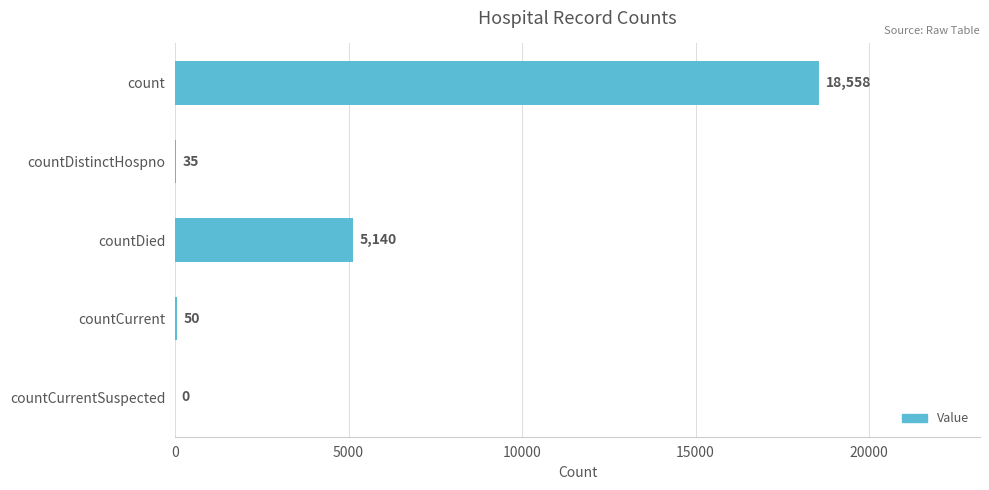

What is the sum of all values?

23783